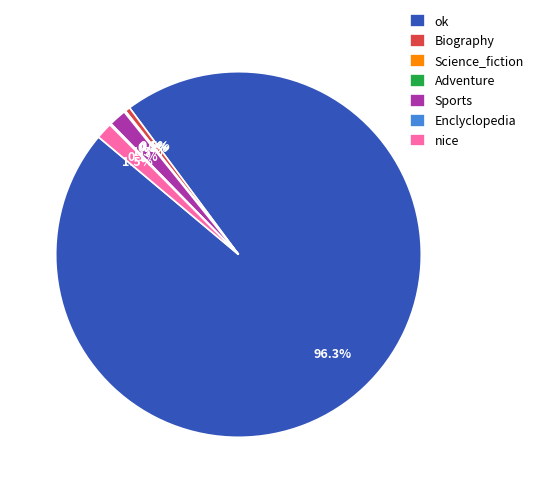

What portion of the pie excludes nice?

98.5%